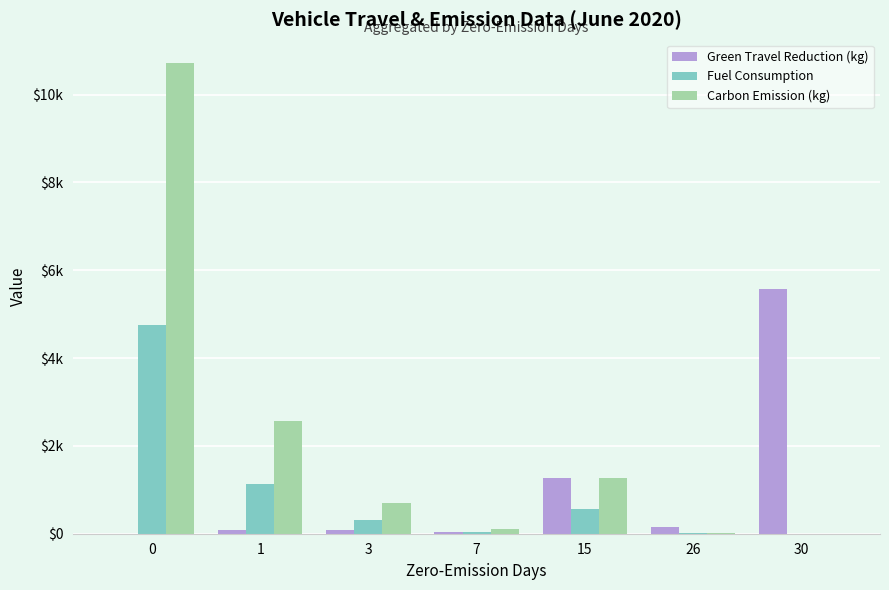

The value of Green Travel Reduction (kg) at 1 is 135.3. True or false?

False